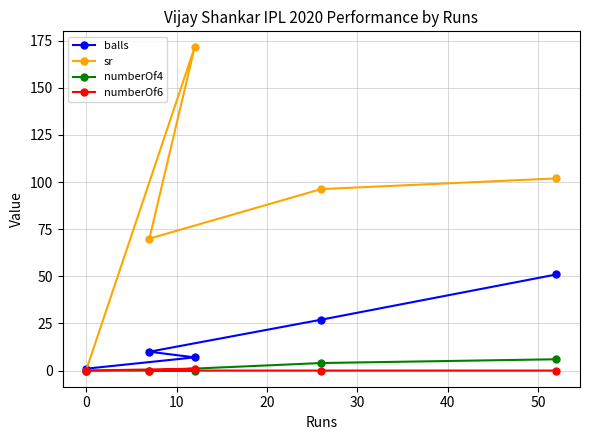

Which series has the largest total across all categories?

sr